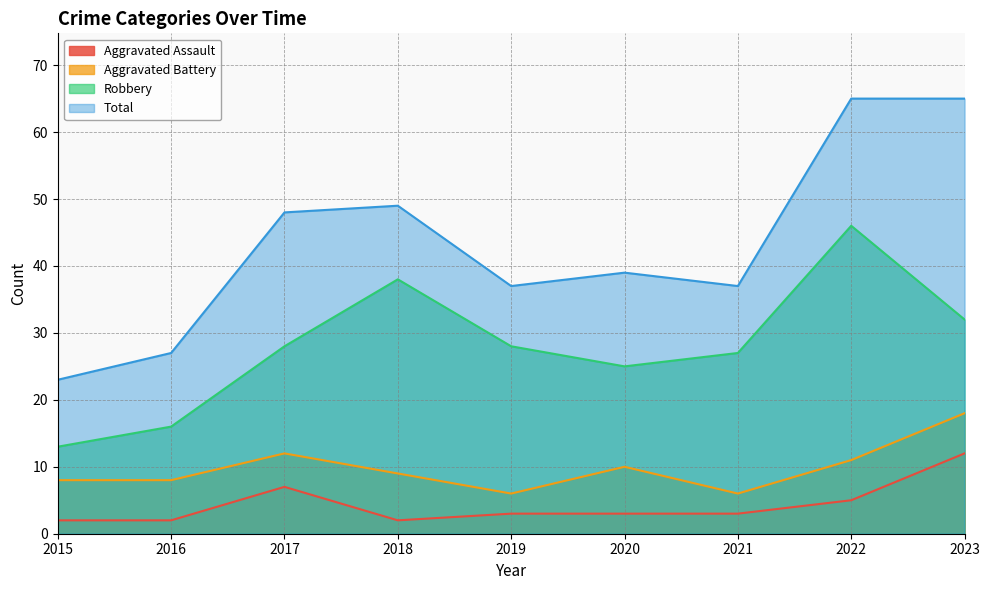

True or false: Aggravated Battery has a value of 8 at 2023.

False